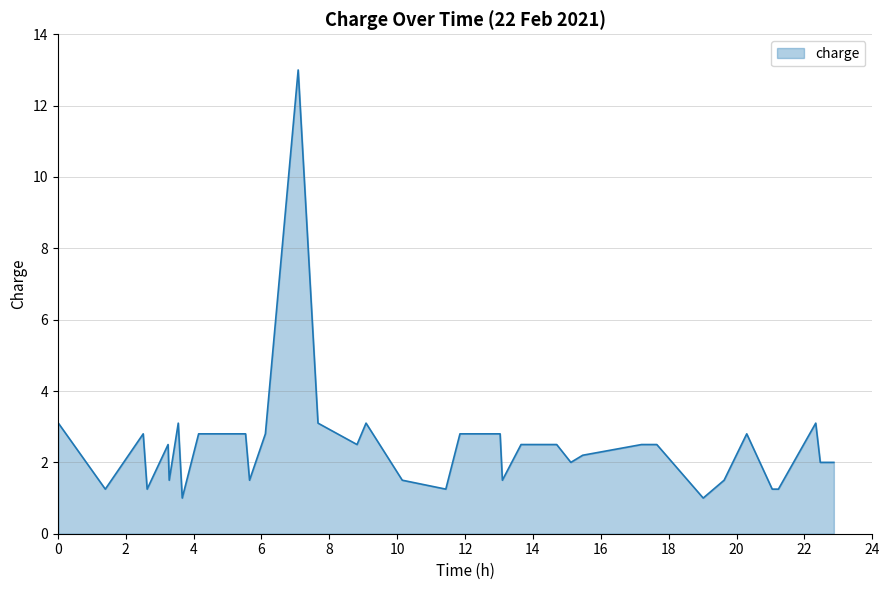

Does the chart have visible grid lines?

Yes